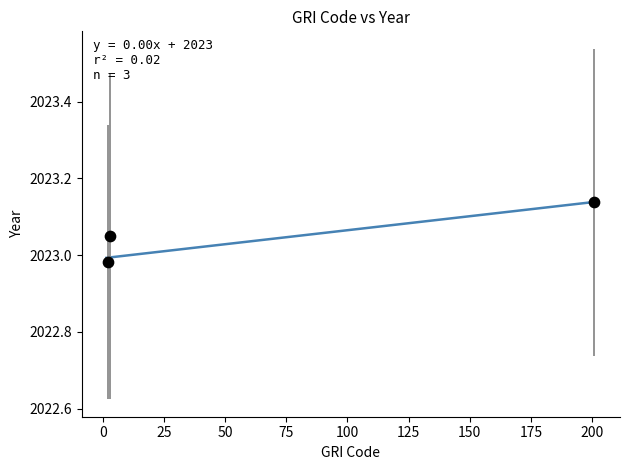

What is the average X value?

68.6